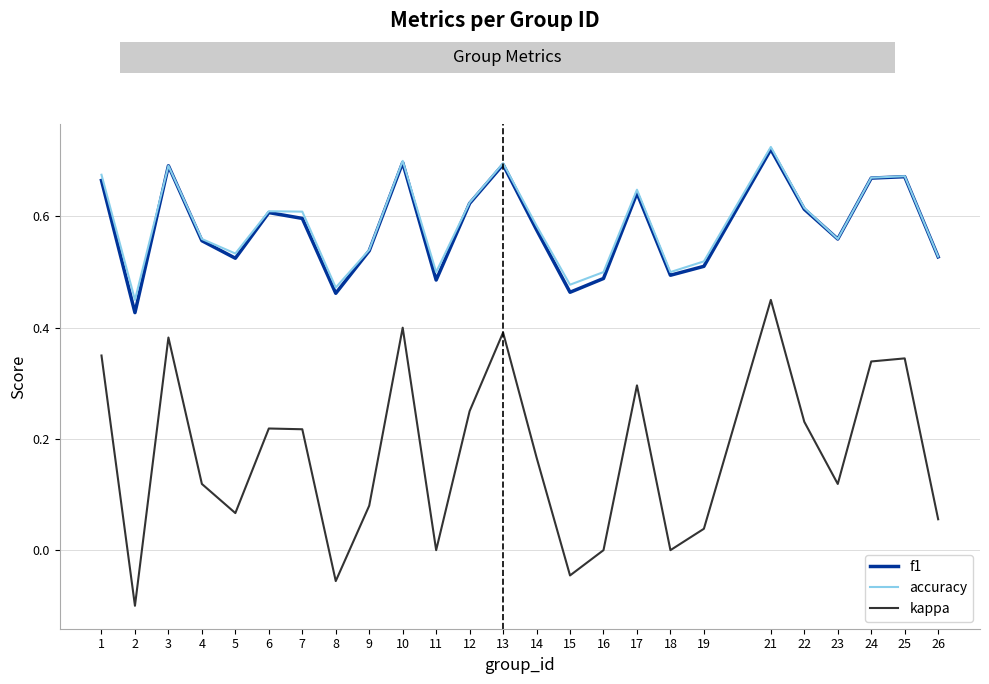

True or false: accuracy has a value of 1.2 at 13.

False